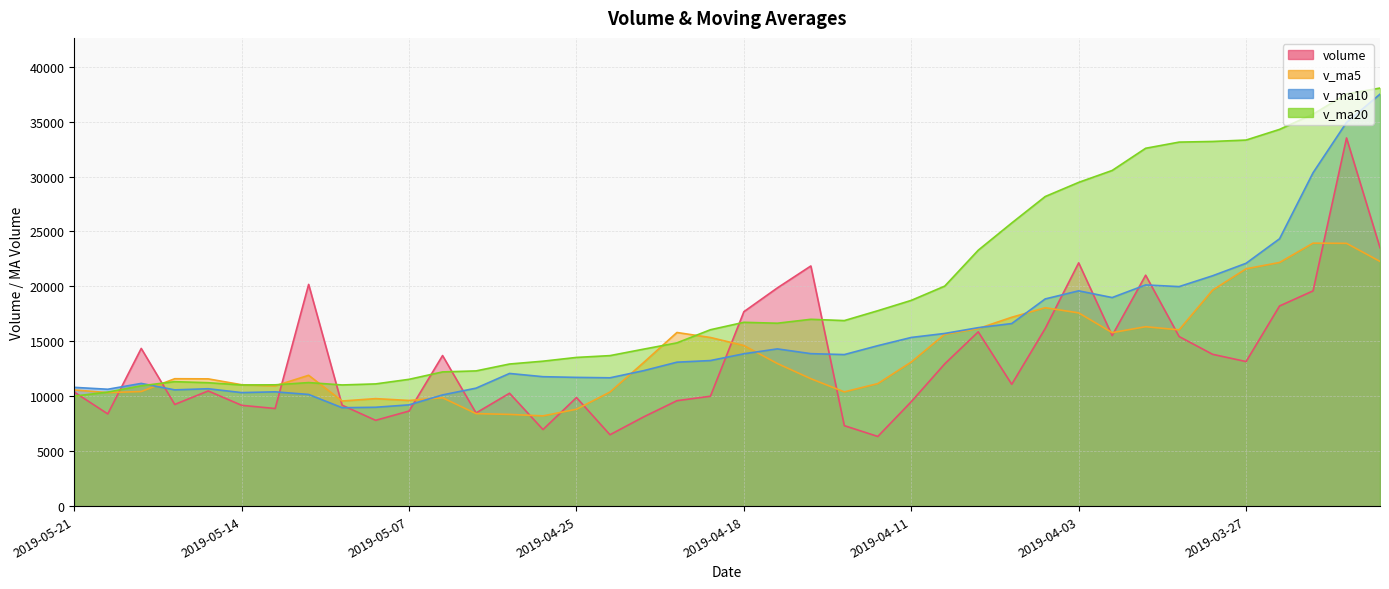

Is it true that v_ma20 equals 6782.3 at 2019-03-28?

False